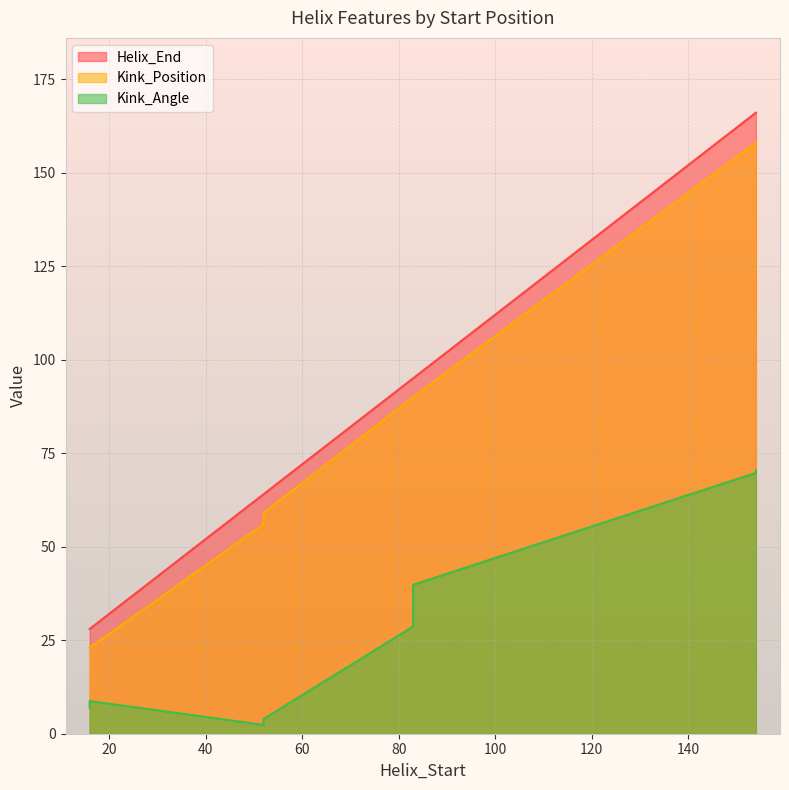

At how many categories does at least one series exceed 11?

12